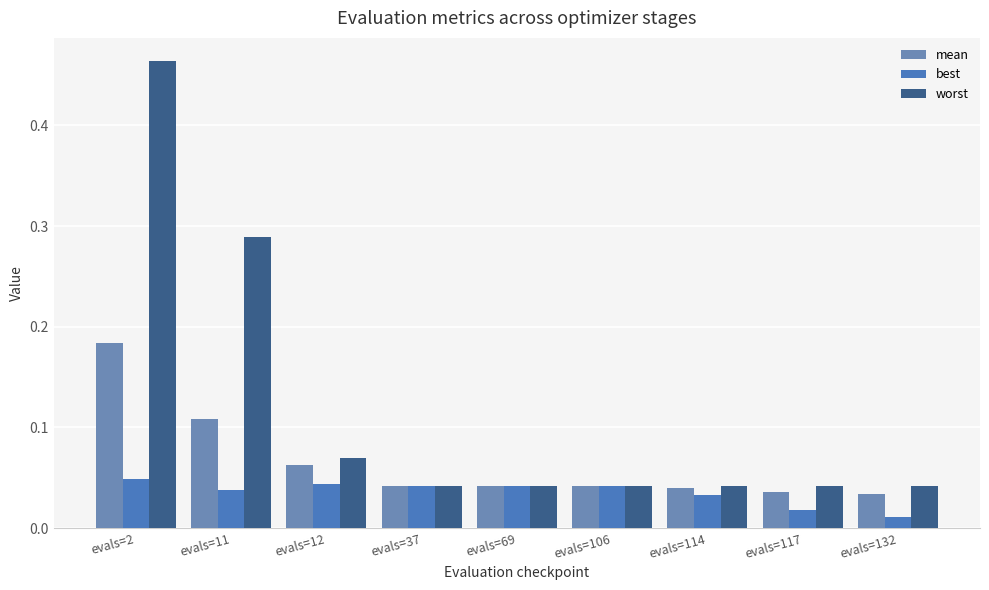

At which category is the sum across all series the highest?

evals=2